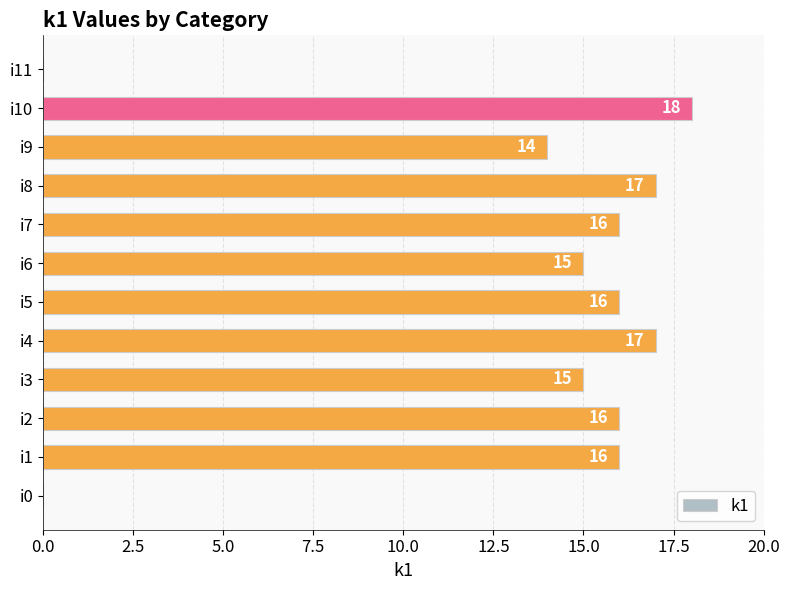

Reading top to bottom, list all the values displayed in this chart.

i11=0	i10=18	i9=14	i8=17	i7=16	i6=15	i5=16	i4=17	i3=15	i2=16	i1=16	i0=0